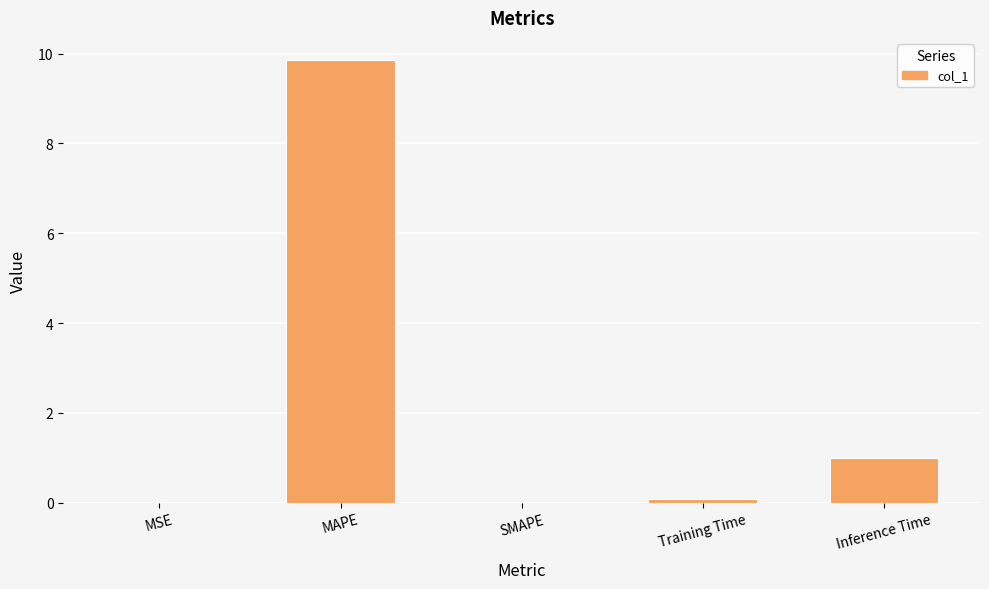

What is the maximum value shown in the chart?

9.9